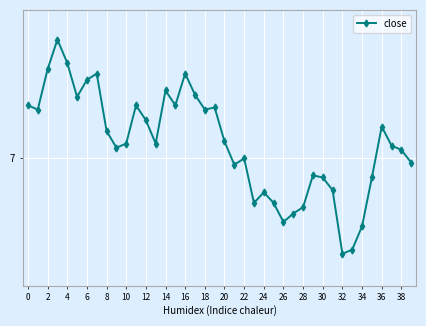

Does the chart have visible grid lines?

Yes